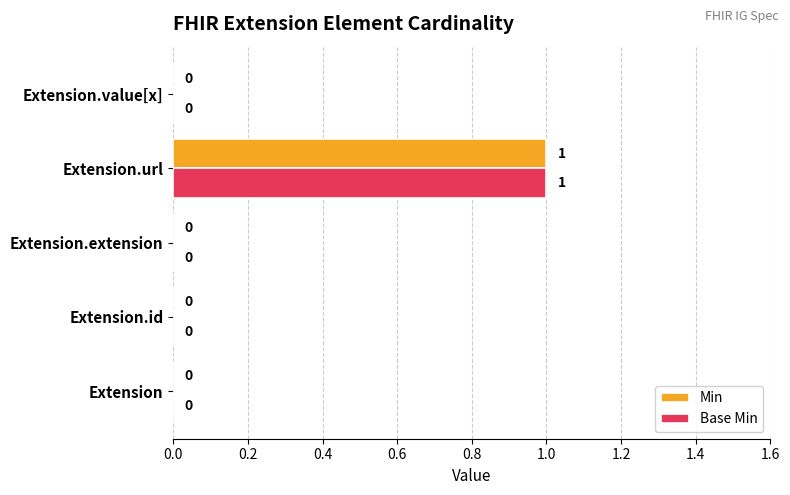

At which category is the sum across all series the highest?

Extension.url